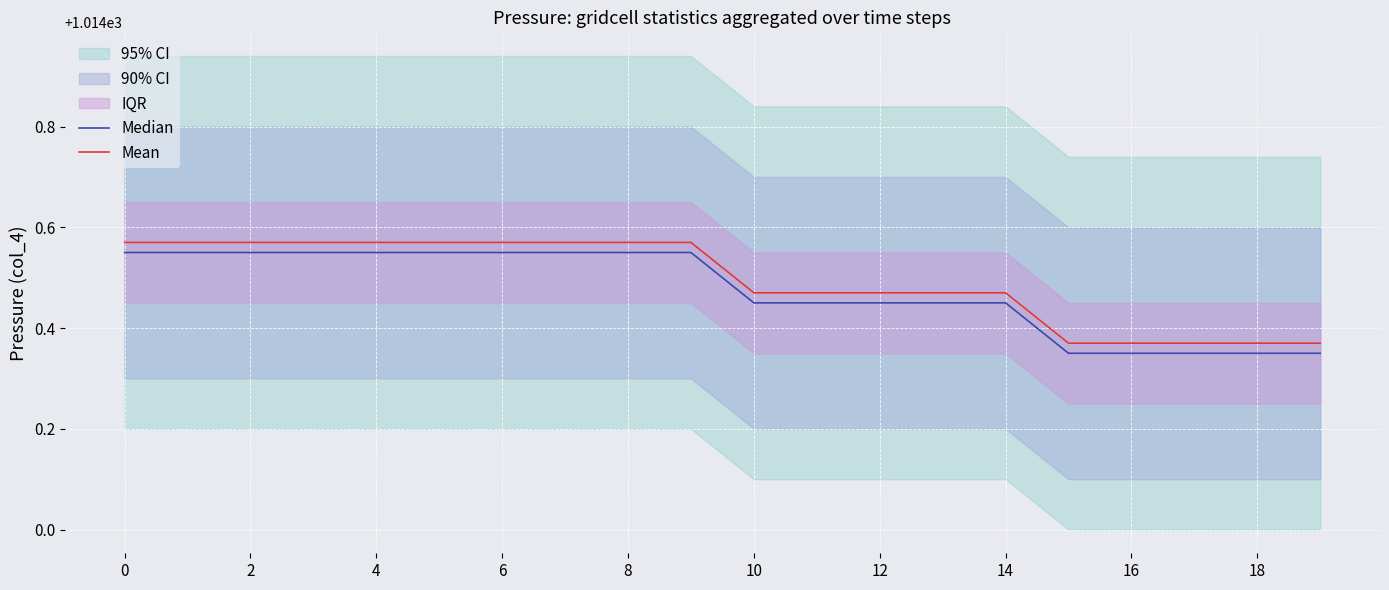

True or false: Median and Mean intersect in this chart.

False